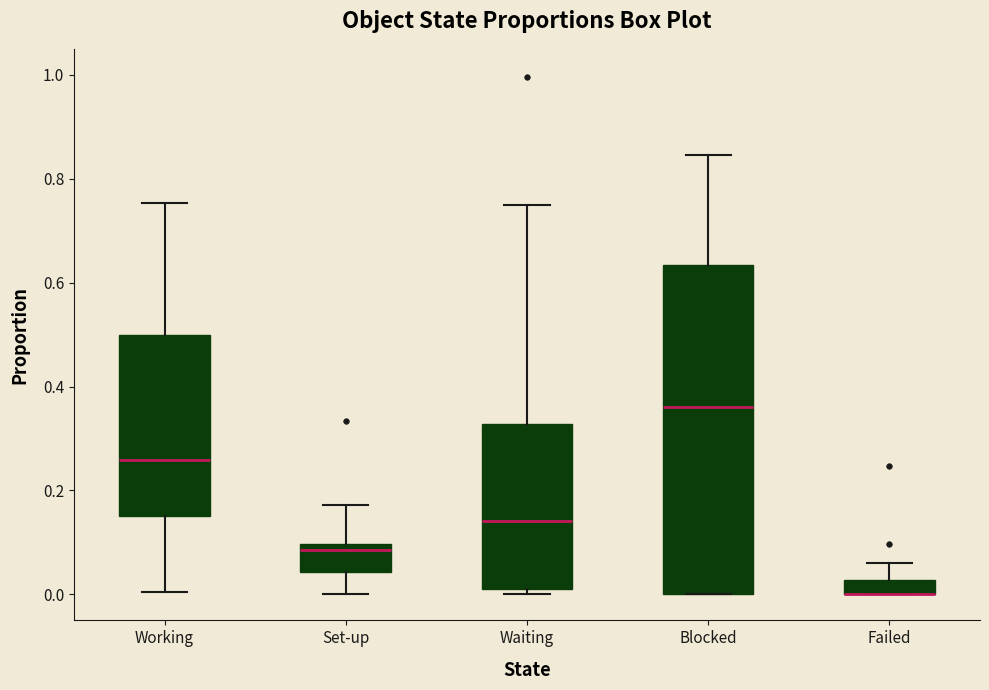

Comparing the boxes themselves (not the whiskers), which one is the tallest?

Blocked